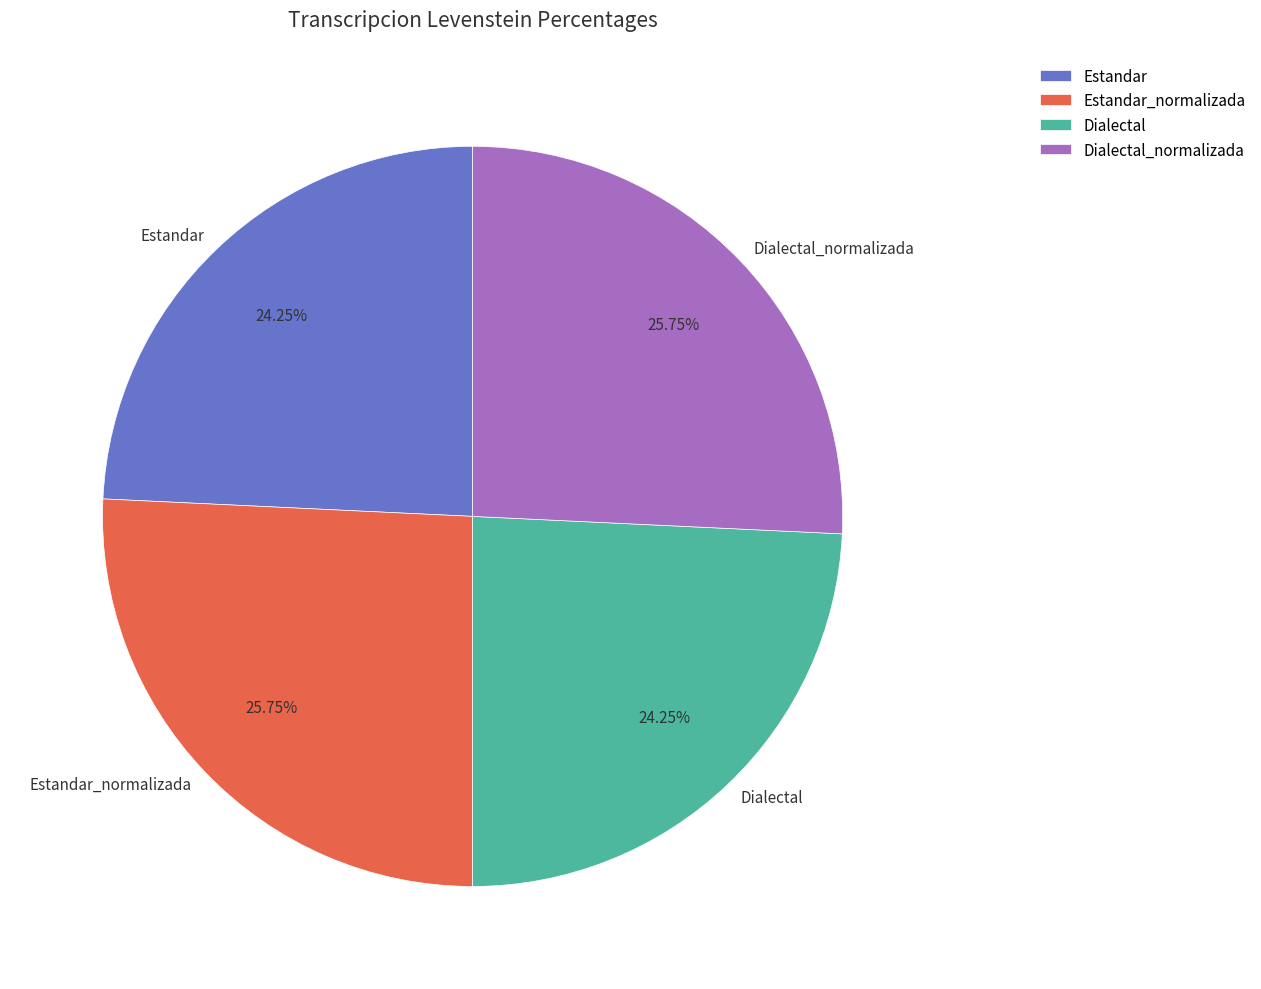

How many segments does this pie chart have?

4